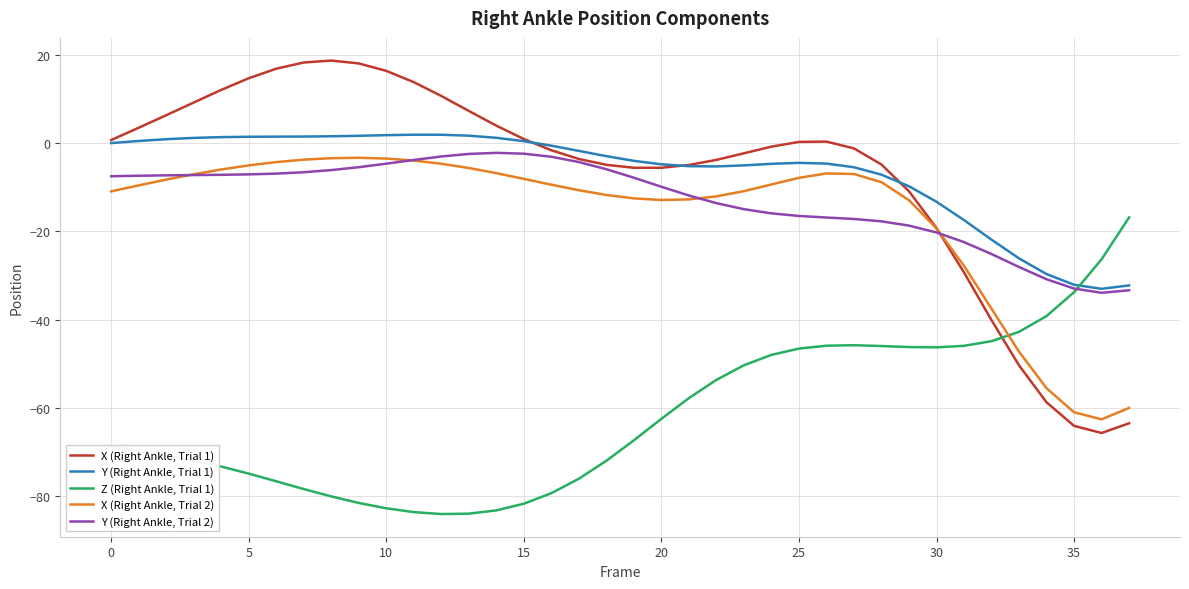

Which series has the largest range (max minus min)?

X (Right Ankle, Trial 1)